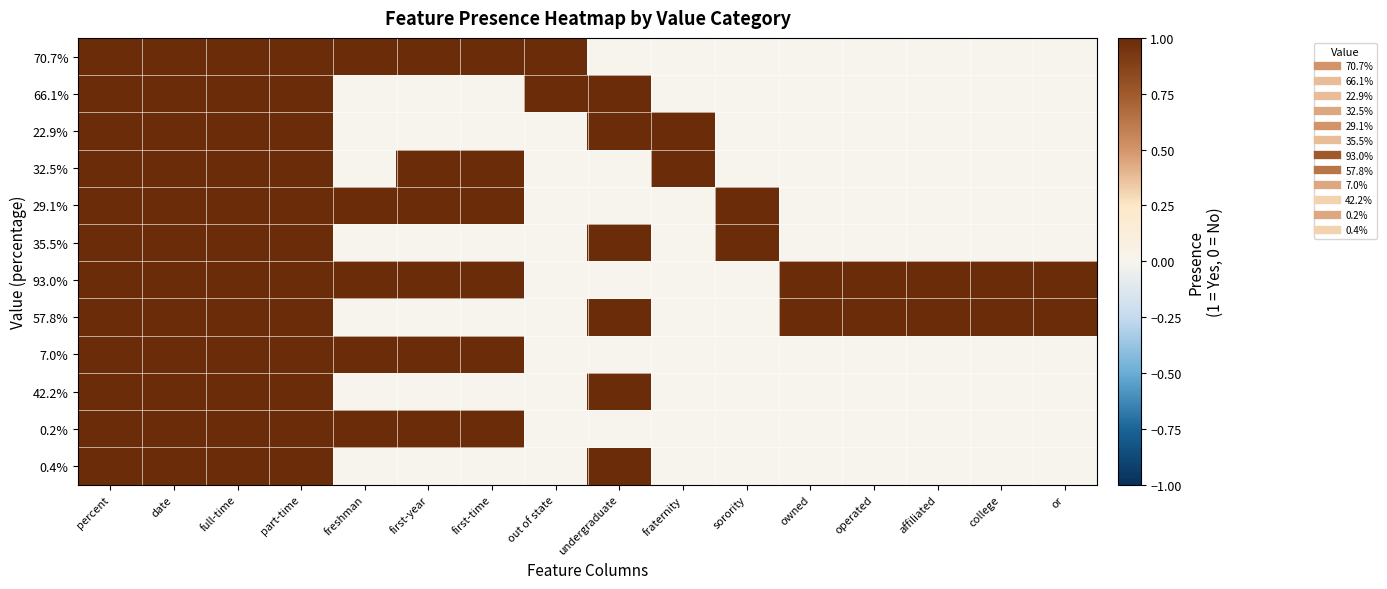

Which series has the largest total across all categories?

93.0%